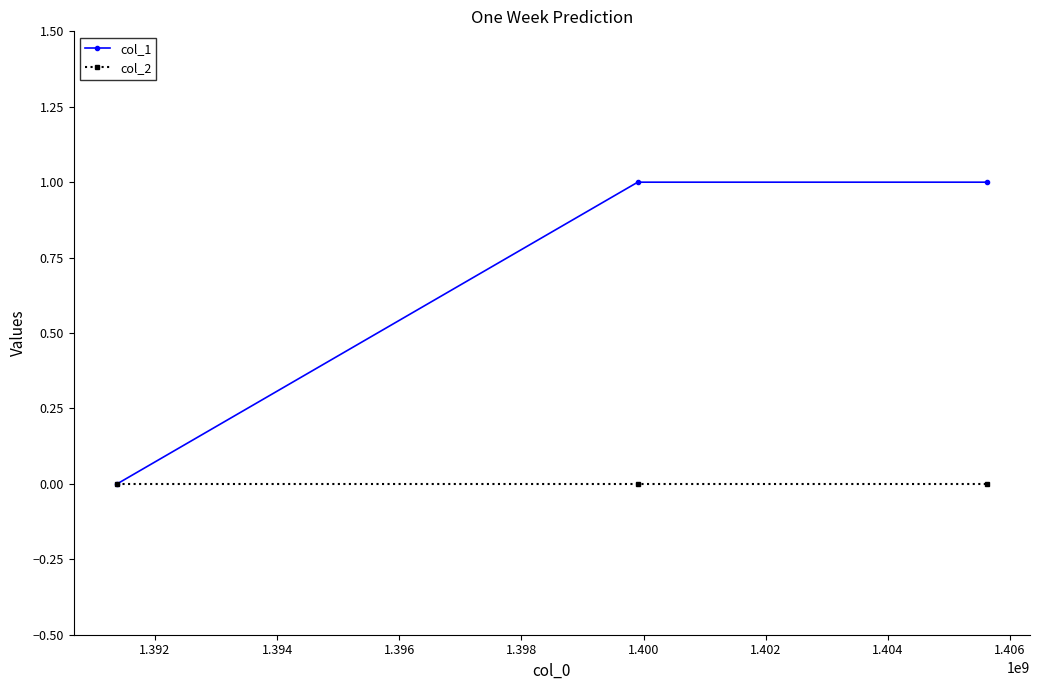

How many distinct data groups are displayed?

2